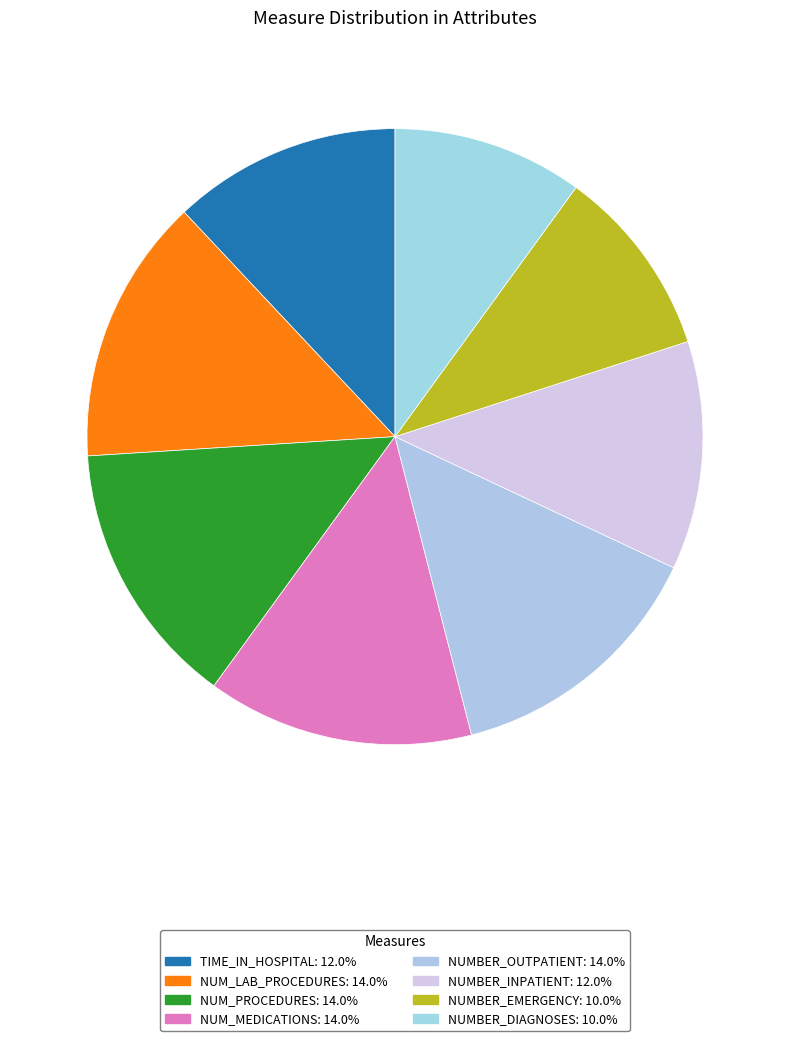

Count the number of slices in the pie.

8